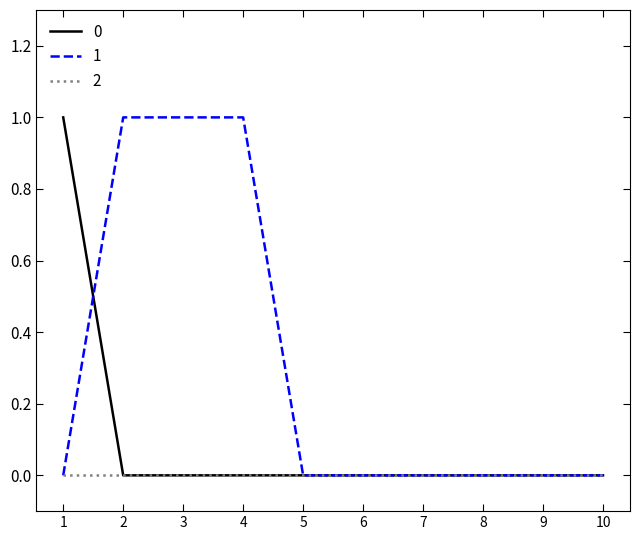

List the series in order of their overall mean, highest first.

1, 0, 2